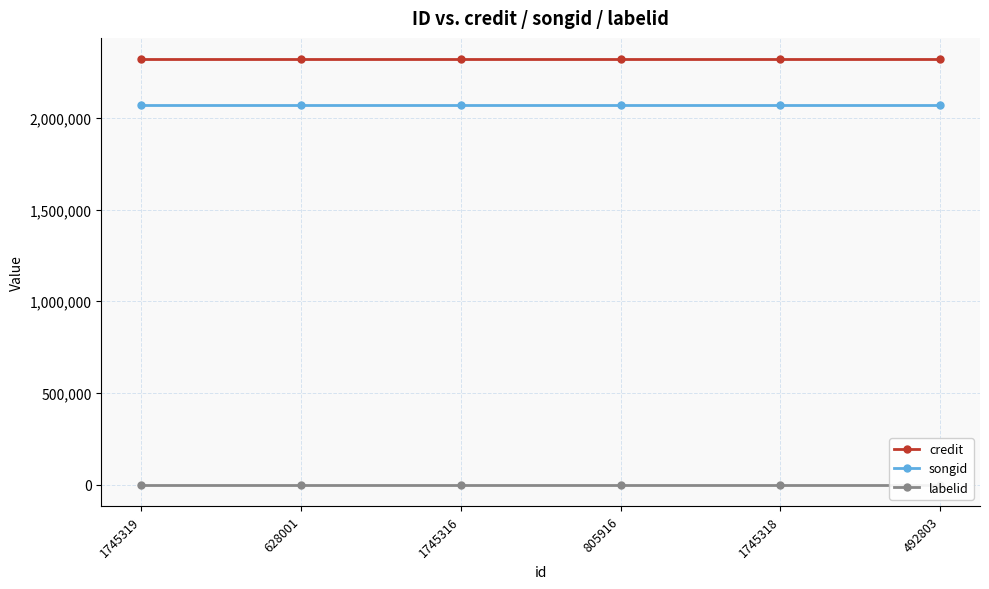

Reading left to right, extract all data points from this chart.

credit: 1745319=2319842	628001=2319842	1745316=2319842	805916=2319842	1745318=2319842	492803=2319842
songid: 1745319=2069617	628001=2069617	1745316=2069617	805916=2069617	1745318=2069617	492803=2069617
labelid: 1745319=-1	628001=-1	1745316=-1	805916=-1	1745318=-1	492803=-1